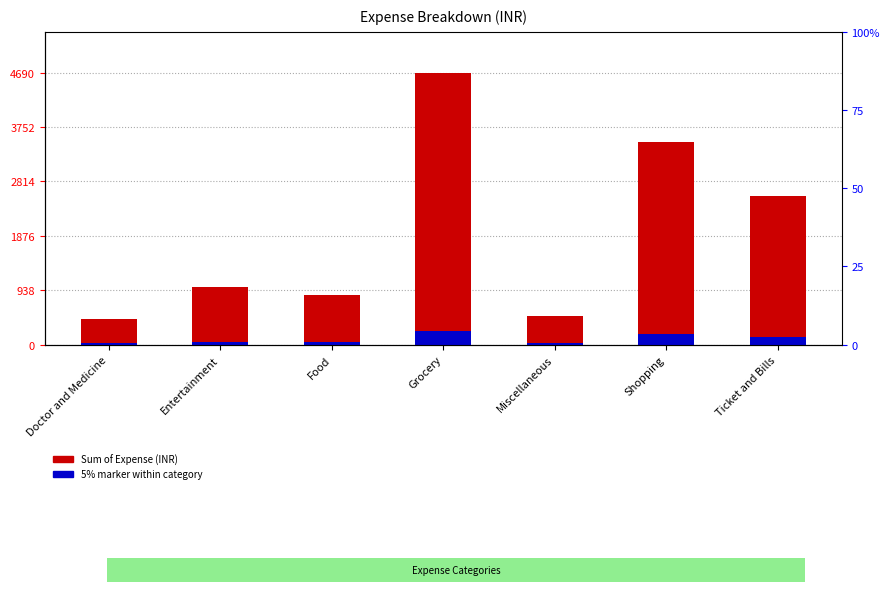

Which series changed the most between Food and Grocery?

Sum of Expense (INR)